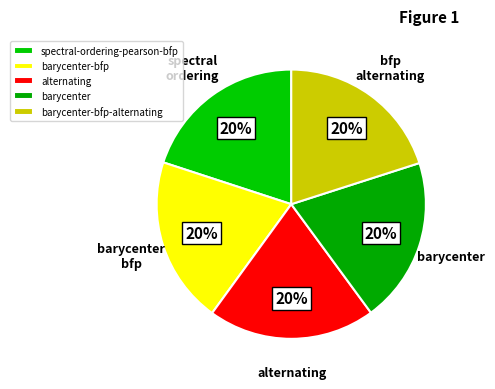

To the nearest percent, what percentage of the pie is spectral-ordering-pearson-bfp?

20%